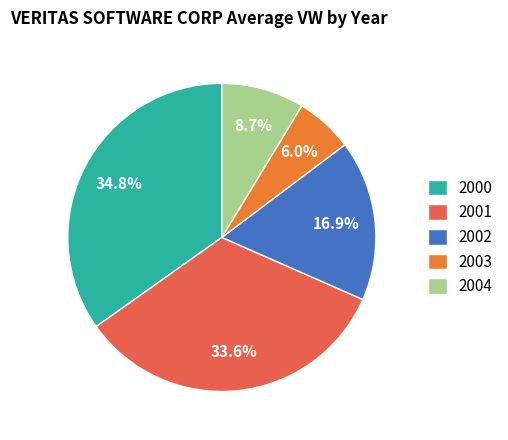

Rank the categories by value from highest to lowest.

2000, 2001, 2002, 2004, 2003